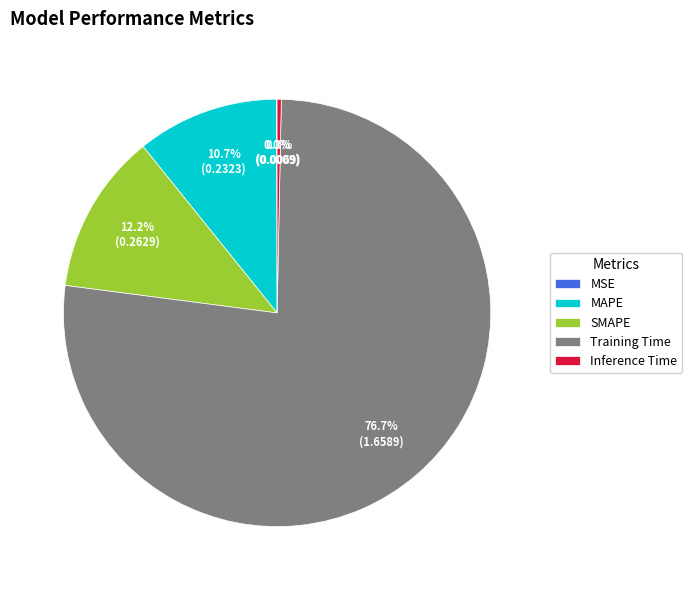

Which slice is the largest?

Training Time